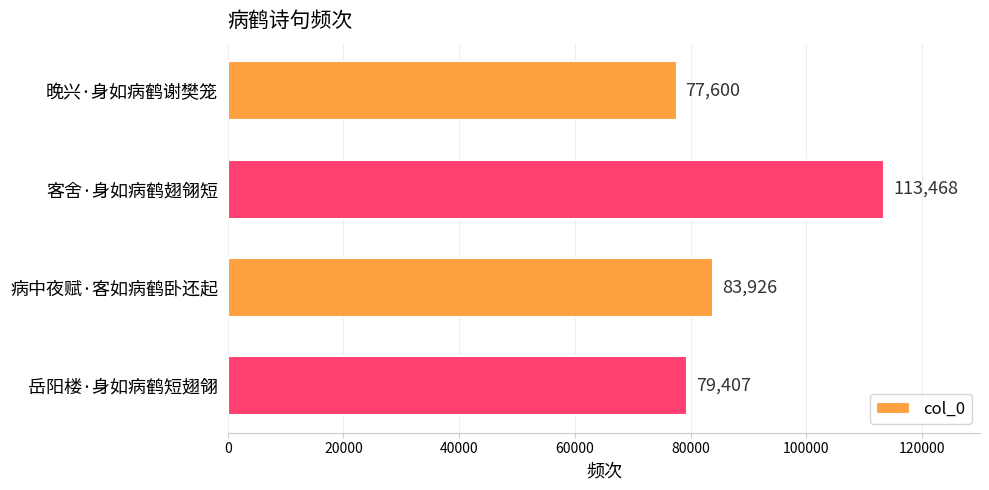

What is the difference between the maximum and minimum values?

35868